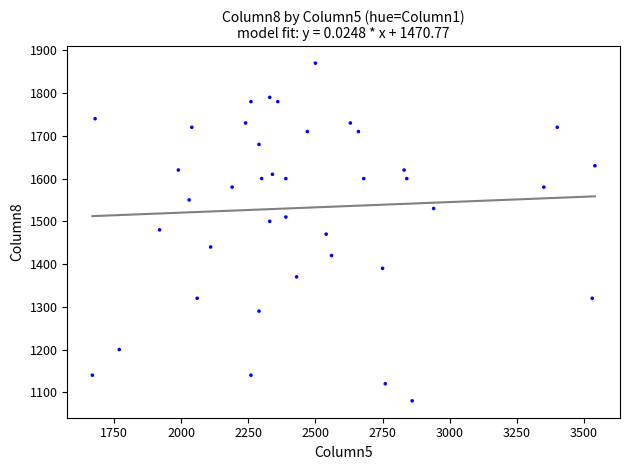

What is the range of Y values (max minus min)?

790